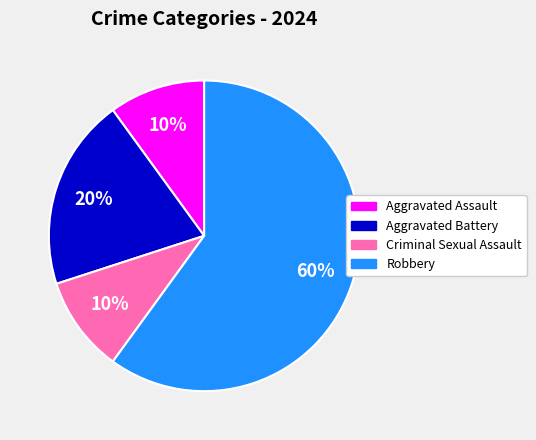

What is the largest slice in the pie chart?

Robbery